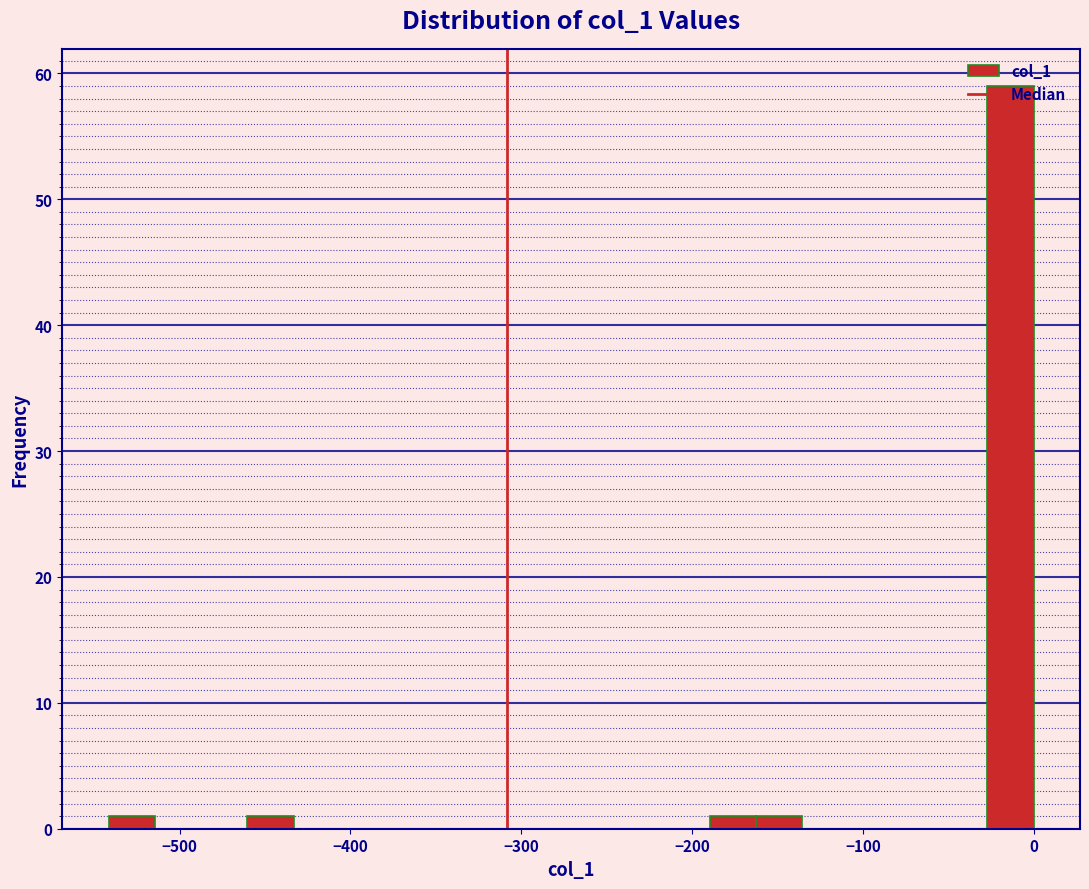

Around what value on the x-axis is the tallest bar? Give the approximate position of its centre, as read against the axis.

-10